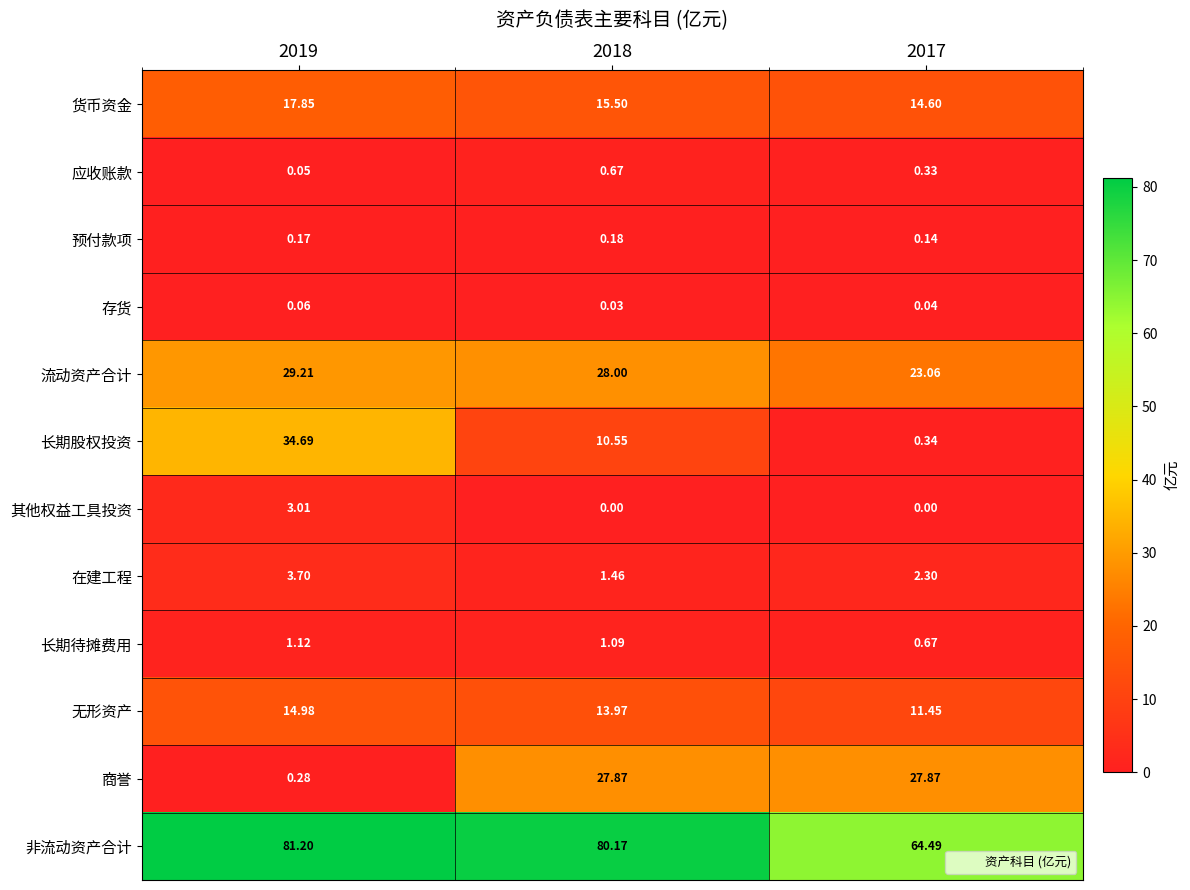

Which series has the largest total across all categories?

非流动资产合计